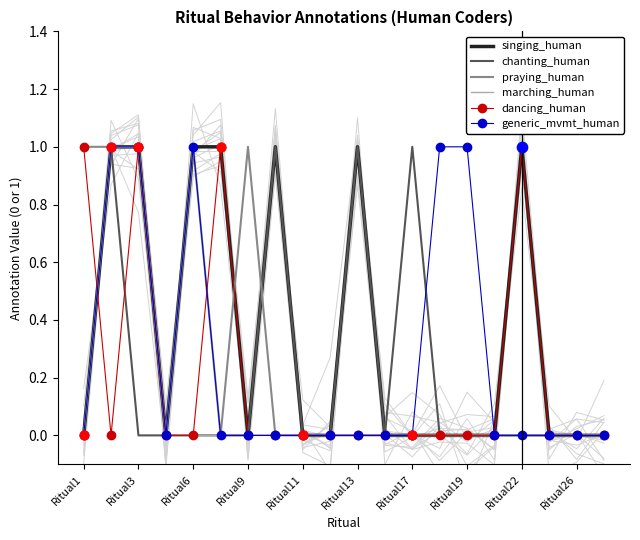

At how many categories does at least one series exceed 0?

12